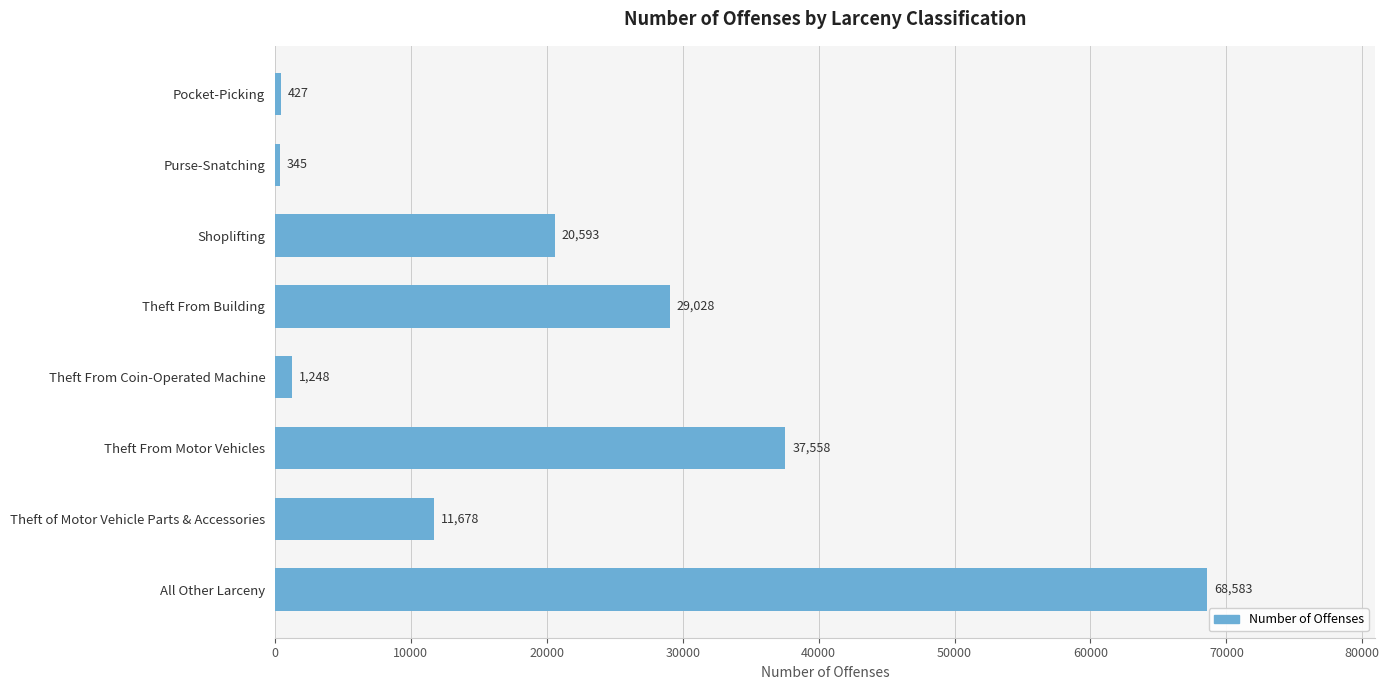

The value at Purse-Snatching is 345. True or false?

True